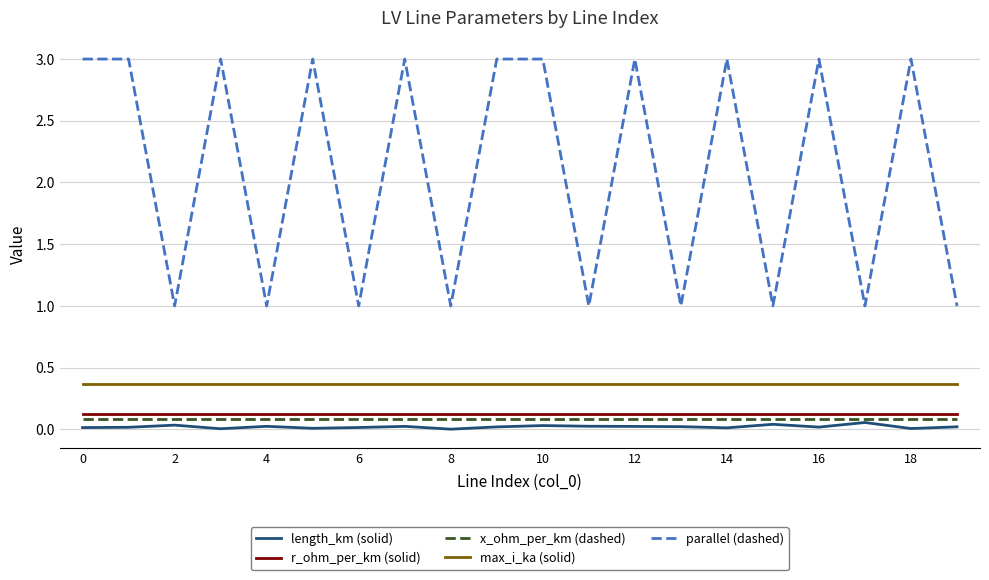

True or false: length_km (solid) and r_ohm_per_km (solid) intersect in this chart.

False